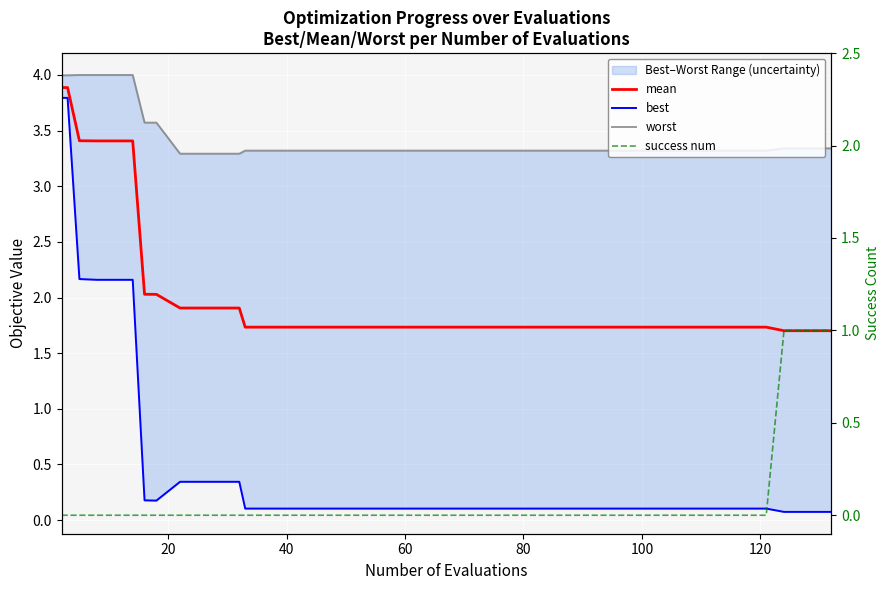

How many lines are shown in the chart?

4